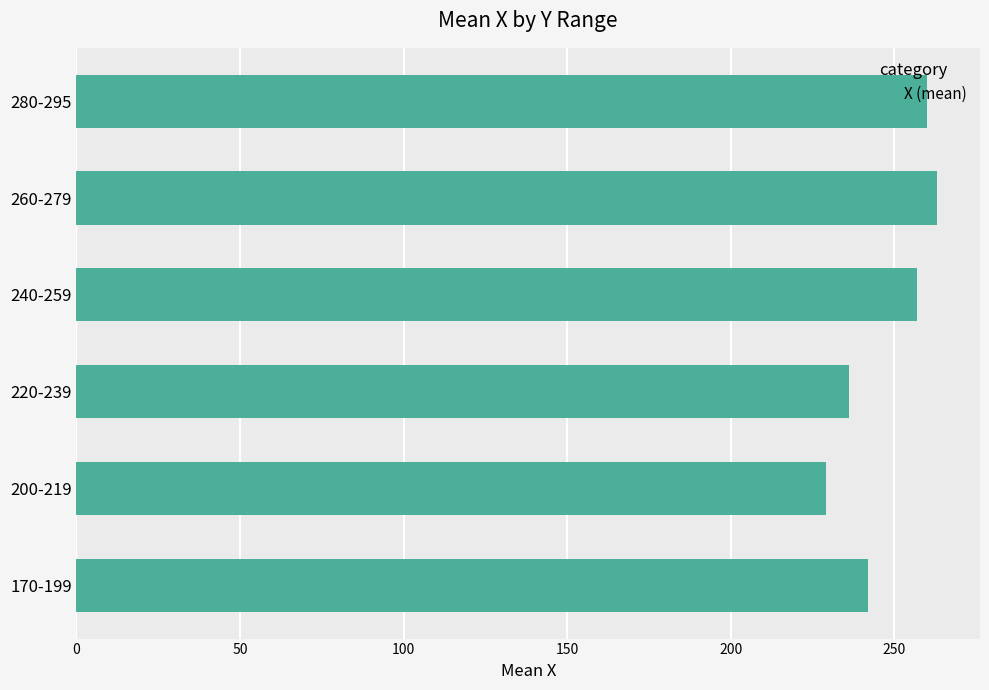

What is the minimum value shown in the chart?

229